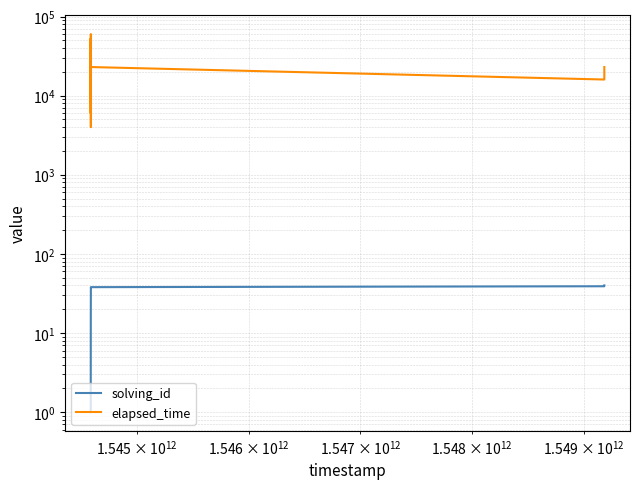

What is the highest value of the solving_id series?

40